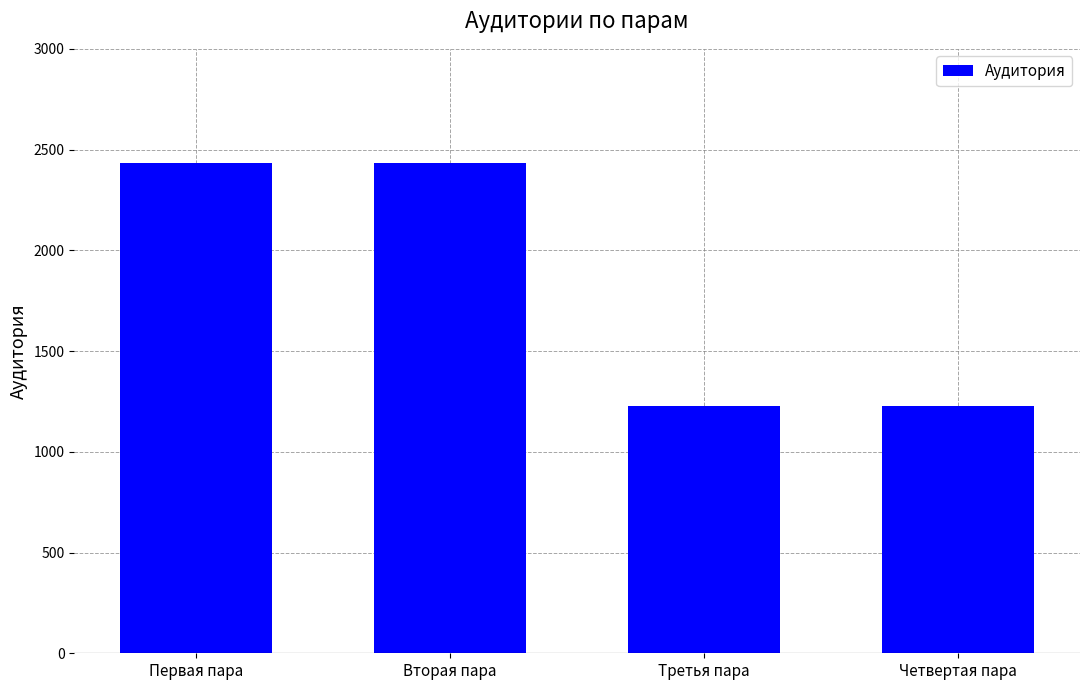

The chart shows a value of 2433 at Вторая пара. True or false?

True